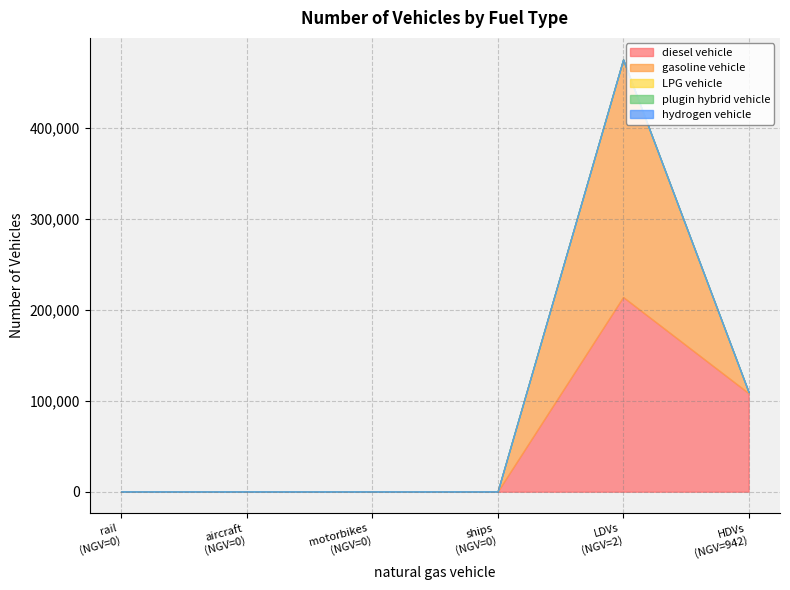

Rank the series at 942 from highest to lowest value.

diesel vehicle, gasoline vehicle, LPG vehicle, plugin hybrid vehicle, hydrogen vehicle